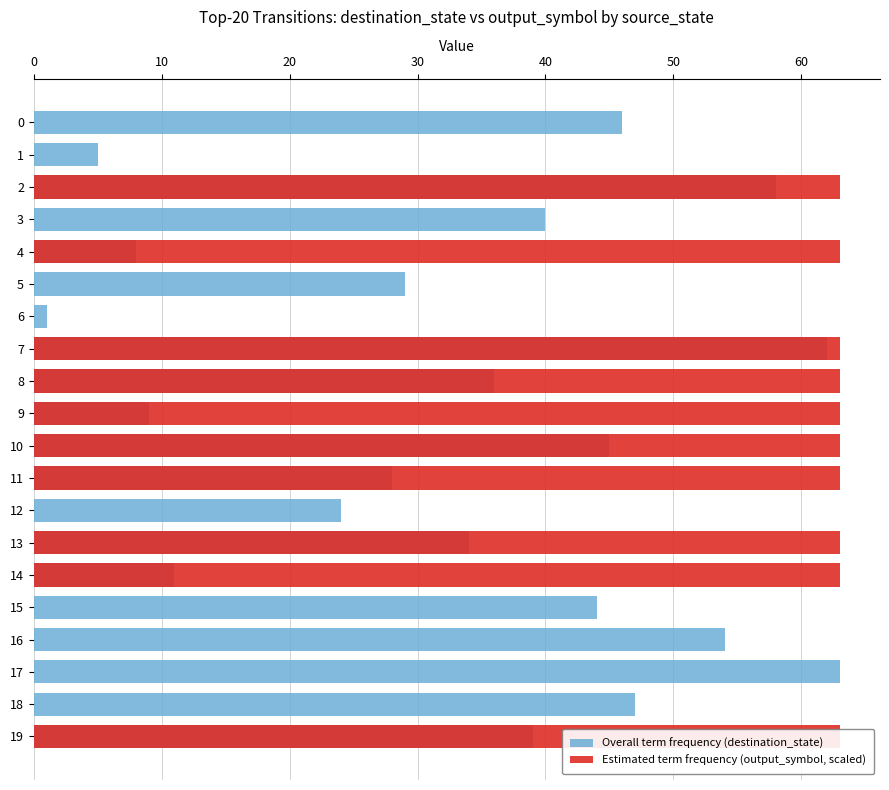

The Estimated term frequency (output_symbol, scaled) series shows 63 at 19. True or false?

True